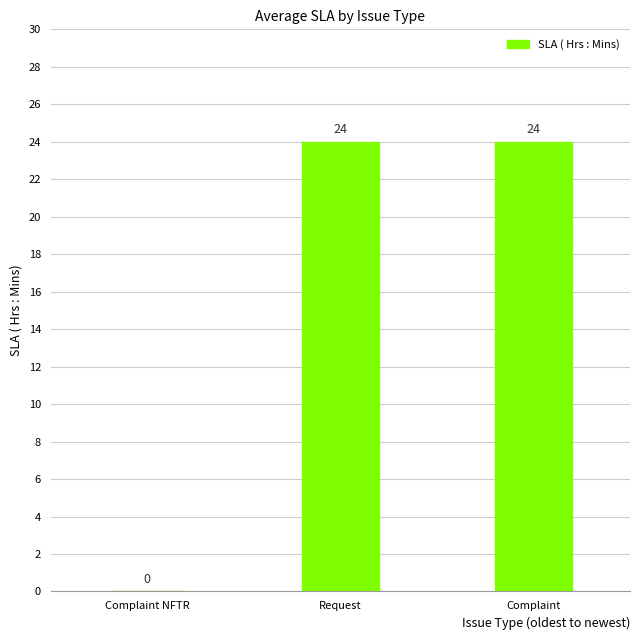

How many values are between 0 and 24?

3